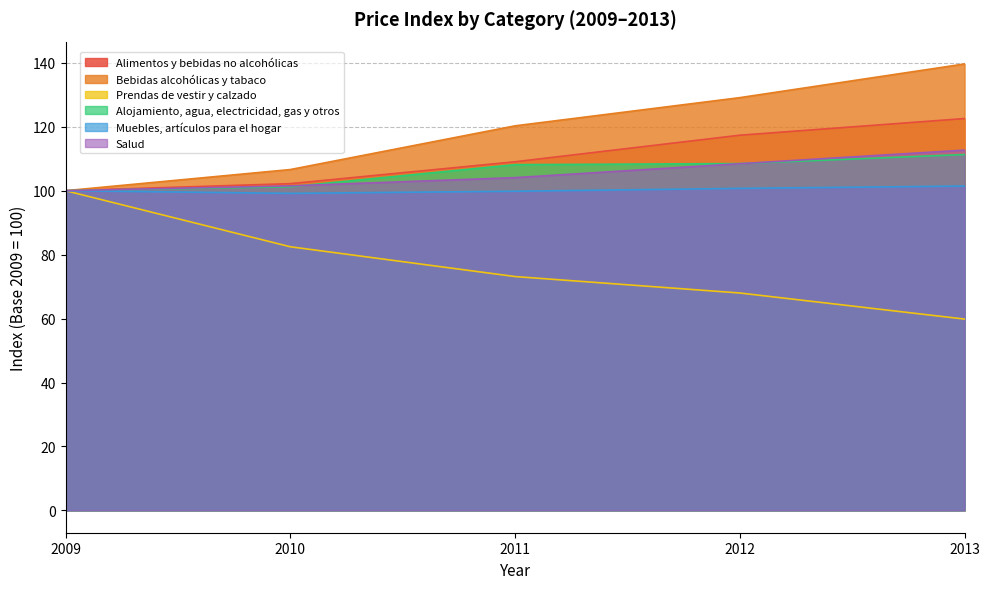

List the series in order of their peak value, lowest first.

Prendas de vestir y calzado, Muebles, artículos para el hogar, Alojamiento, agua, electricidad, gas y otros, Salud, Alimentos y bebidas no alcohólicas, Bebidas alcohólicas y tabaco